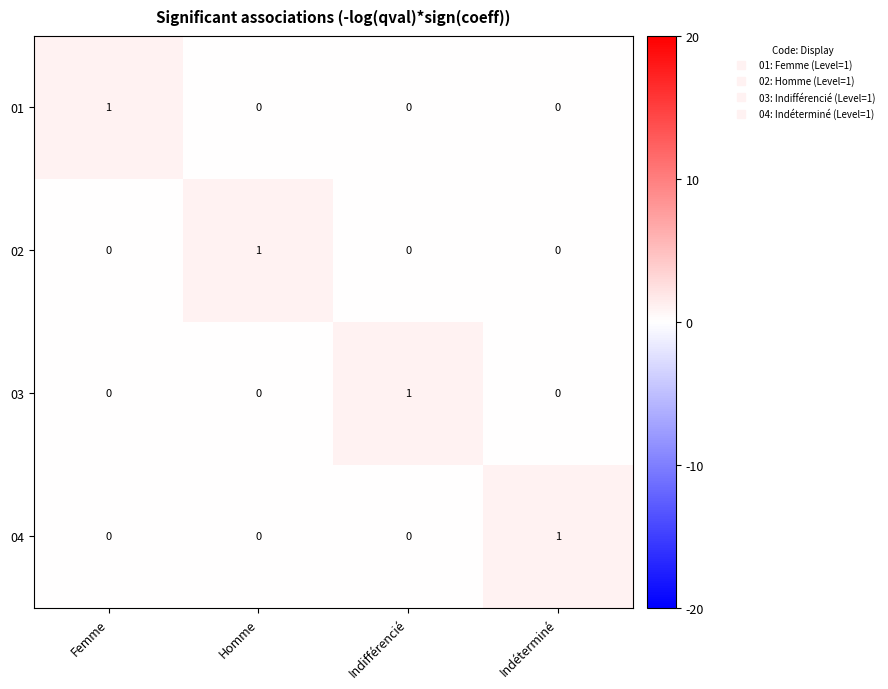

Count the 04 values in the range 0 to 1.

4